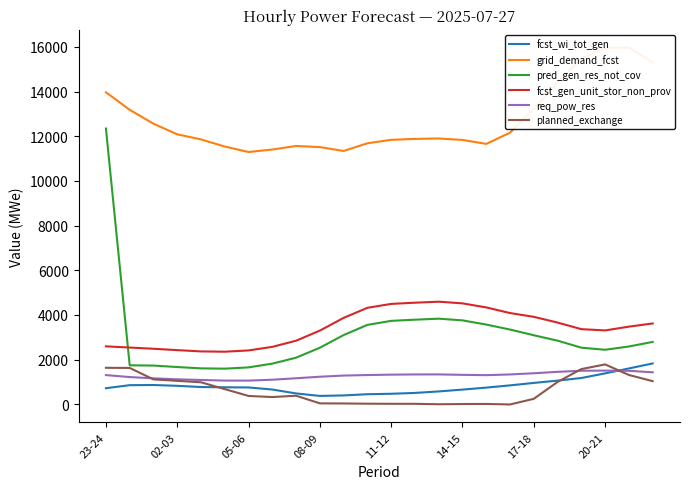

What is the maximum value for pred_gen_res_not_cov?

12344